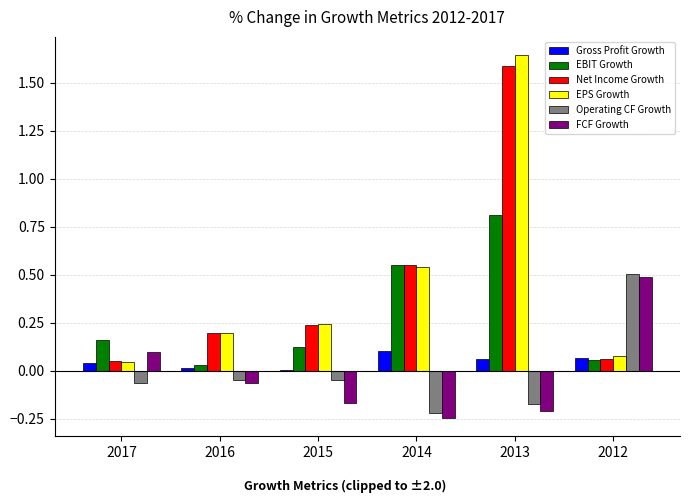

Between 2017 and 2014, which series saw the biggest shift?

Net Income Growth